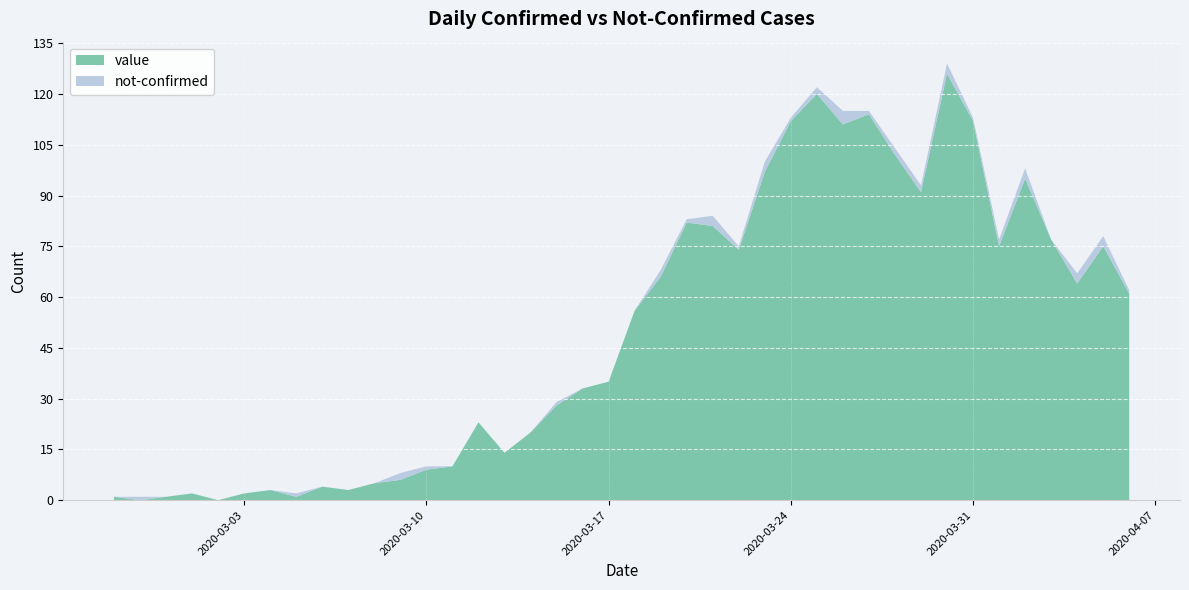

Reading left to right, list all the values displayed in this chart.

value: 2020-02-27=1	2020-02-28=0	2020-02-29=1	2020-03-01=2	2020-03-02=0	2020-03-03=2	2020-03-04=3	2020-03-05=1	2020-03-06=4	2020-03-07=3	2020-03-08=5	2020-03-09=6	2020-03-10=9	2020-03-11=10	2020-03-12=23	2020-03-13=14	2020-03-14=20	2020-03-15=28	2020-03-16=33	2020-03-17=35	2020-03-18=56	2020-03-19=66	2020-03-20=82	2020-03-21=81	2020-03-22=74	2020-03-23=97	2020-03-24=112	2020-03-25=120	2020-03-26=111	2020-03-27=114	2020-03-28=102	2020-03-29=91	2020-03-30=126	2020-03-31=112	2020-04-01=75	2020-04-02=95	2020-04-03=77	2020-04-04=64	2020-04-05=75	2020-04-06=61
not-confirmed: 2020-02-27=0	2020-02-28=1	2020-02-29=0	2020-03-01=0	2020-03-02=0	2020-03-03=0	2020-03-04=0	2020-03-05=1	2020-03-06=0	2020-03-07=0	2020-03-08=0	2020-03-09=2	2020-03-10=1	2020-03-11=0	2020-03-12=0	2020-03-13=0	2020-03-14=0	2020-03-15=1	2020-03-16=0	2020-03-17=0	2020-03-18=0	2020-03-19=2	2020-03-20=1	2020-03-21=3	2020-03-22=1	2020-03-23=3	2020-03-24=1	2020-03-25=2	2020-03-26=4	2020-03-27=1	2020-03-28=2	2020-03-29=2	2020-03-30=3	2020-03-31=1	2020-04-01=2	2020-04-02=3	2020-04-03=0	2020-04-04=3	2020-04-05=3	2020-04-06=1